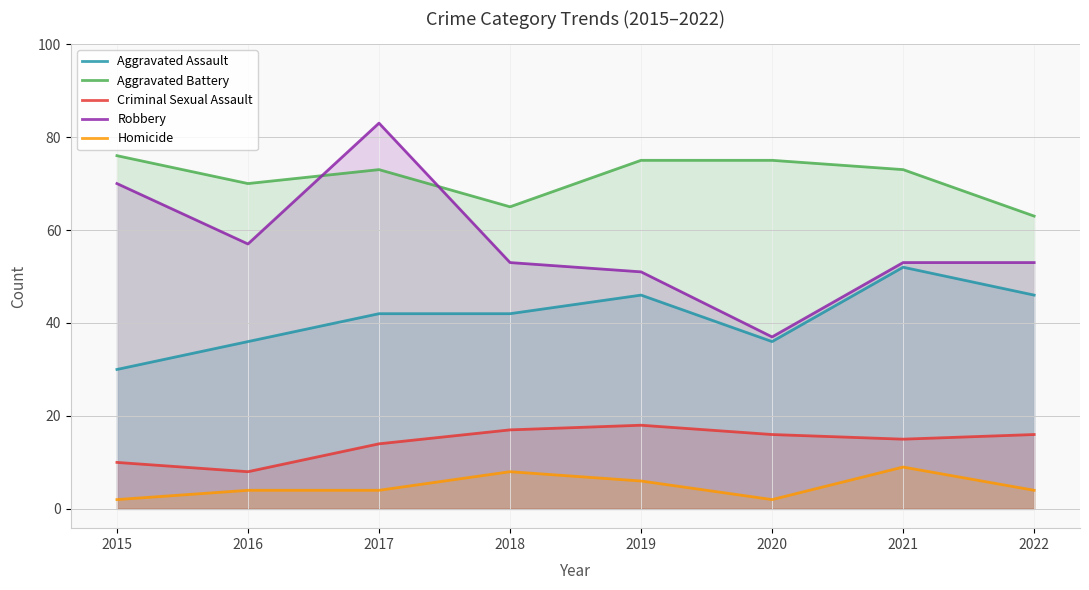

Reading left to right, extract all data points from this chart.

Aggravated Assault: 30	36	42	42	46	36	52	46
Aggravated Battery: 76	70	73	65	75	75	73	63
Criminal Sexual Assault: 10	8	14	17	18	16	15	16
Robbery: 70	57	83	53	51	37	53	53
Homicide: 2	4	4	8	6	2	9	4